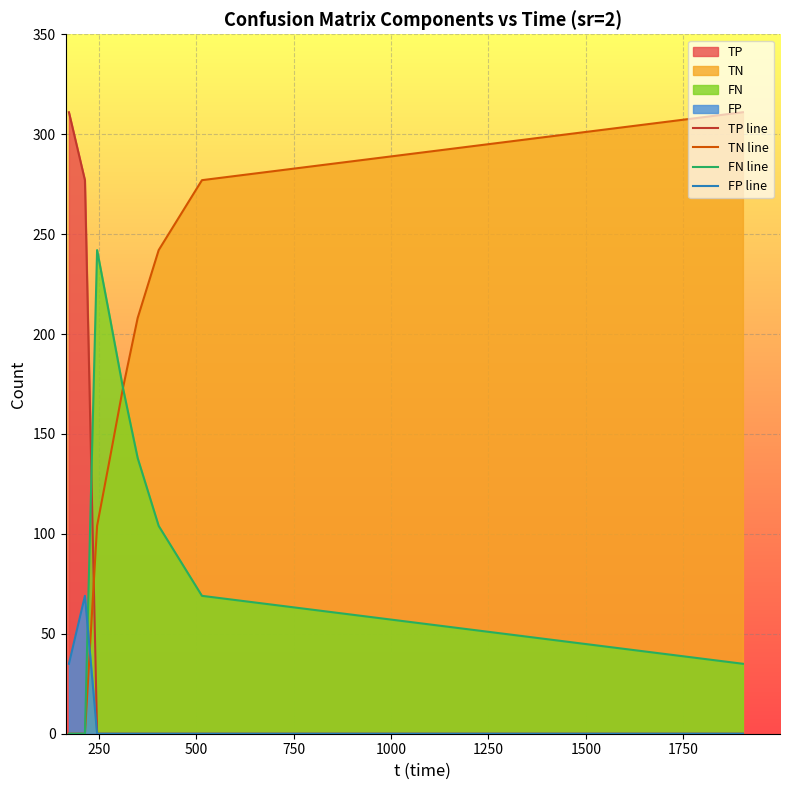

Rank the series by their average value, from lowest to highest.

FP line, TP line, FN line, TN line